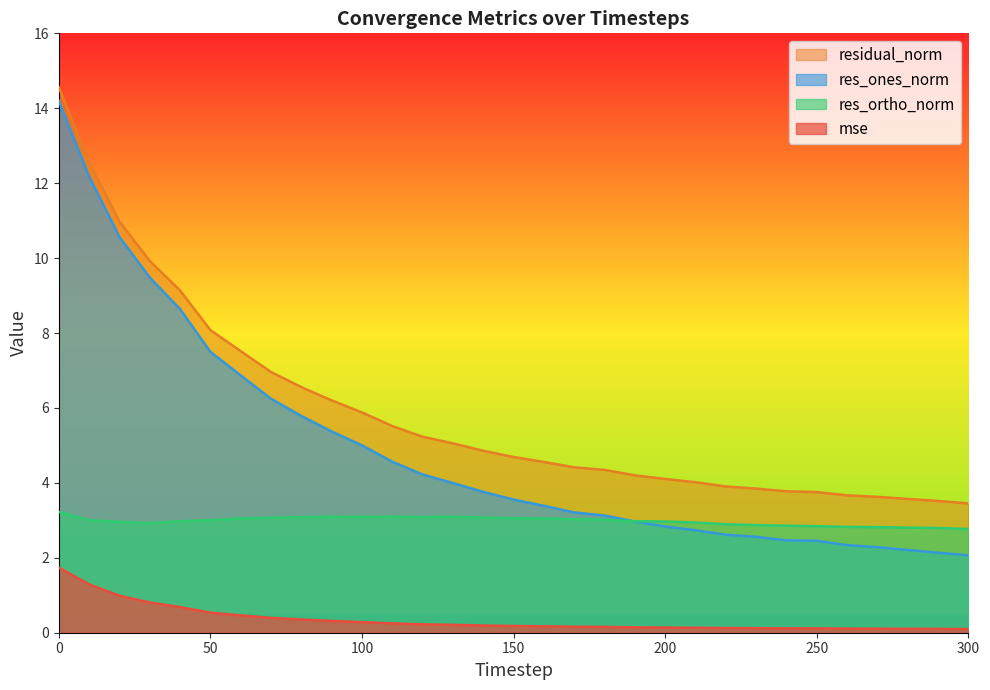

The value of residual_norm at 130 is 5.1. True or false?

True